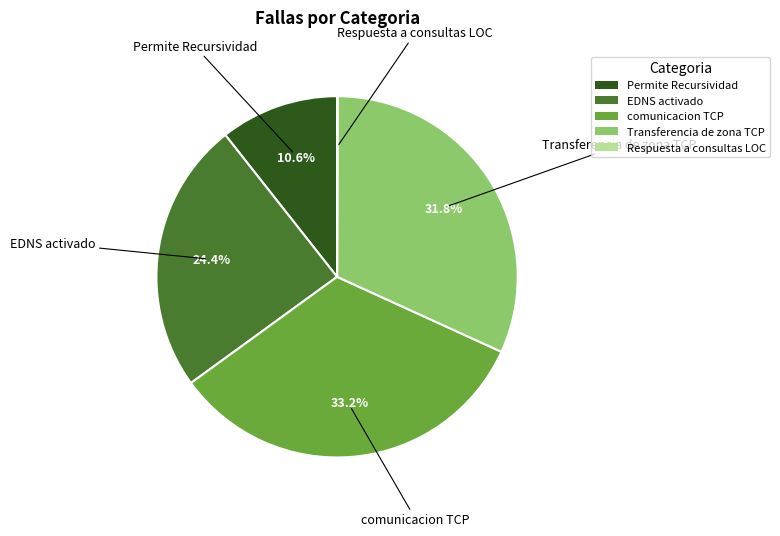

Which category has the biggest portion of the pie?

comunicacion TCP